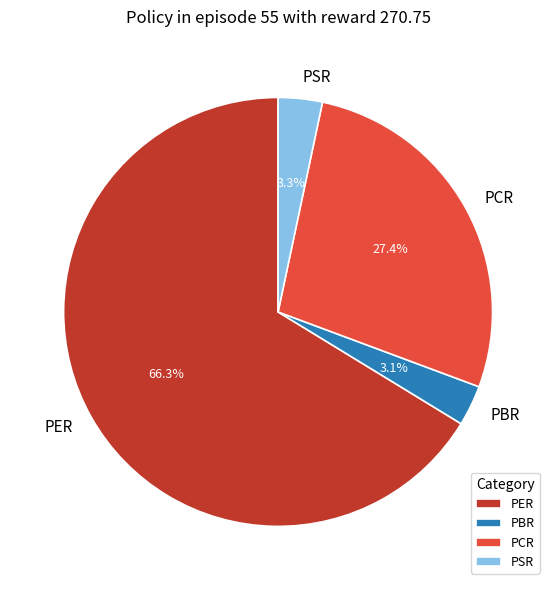

Is the sum of PER and PSR greater than half?

Yes